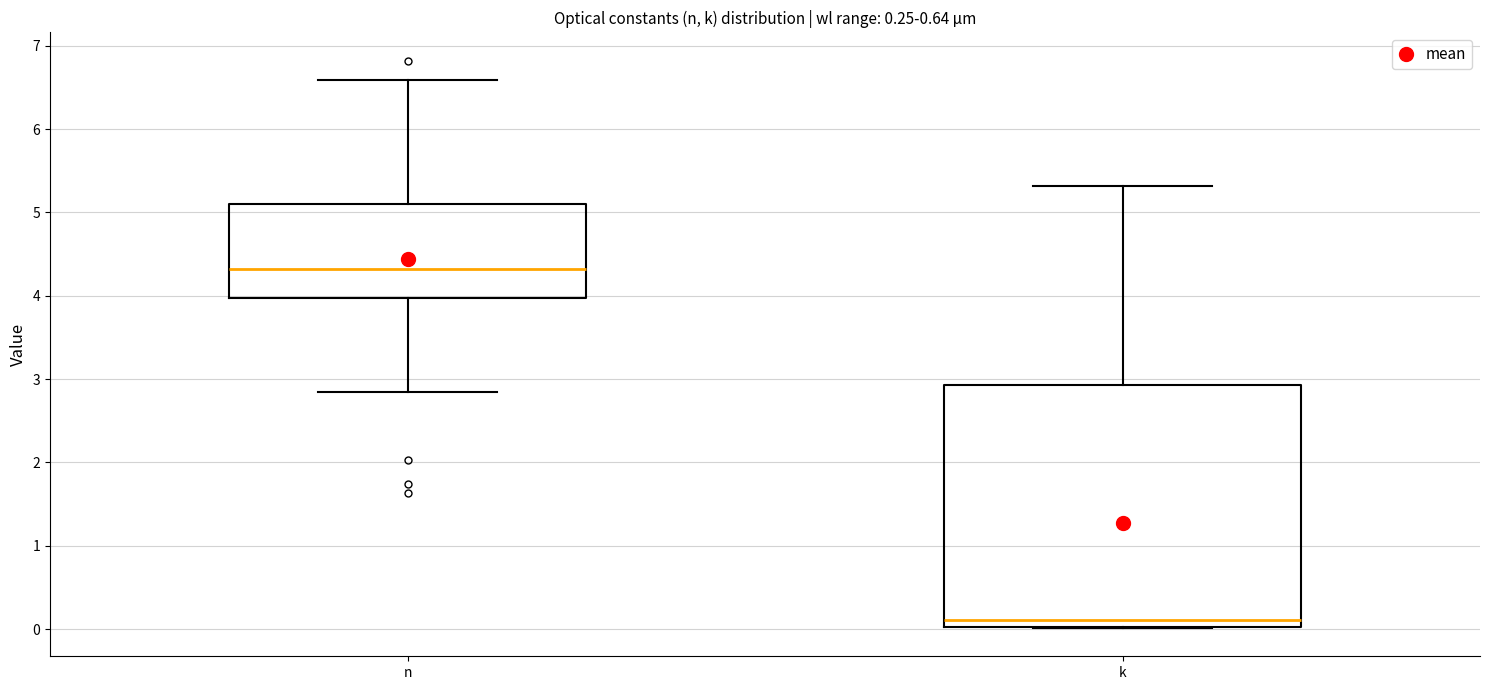

Which box's median line is the lowest?

k